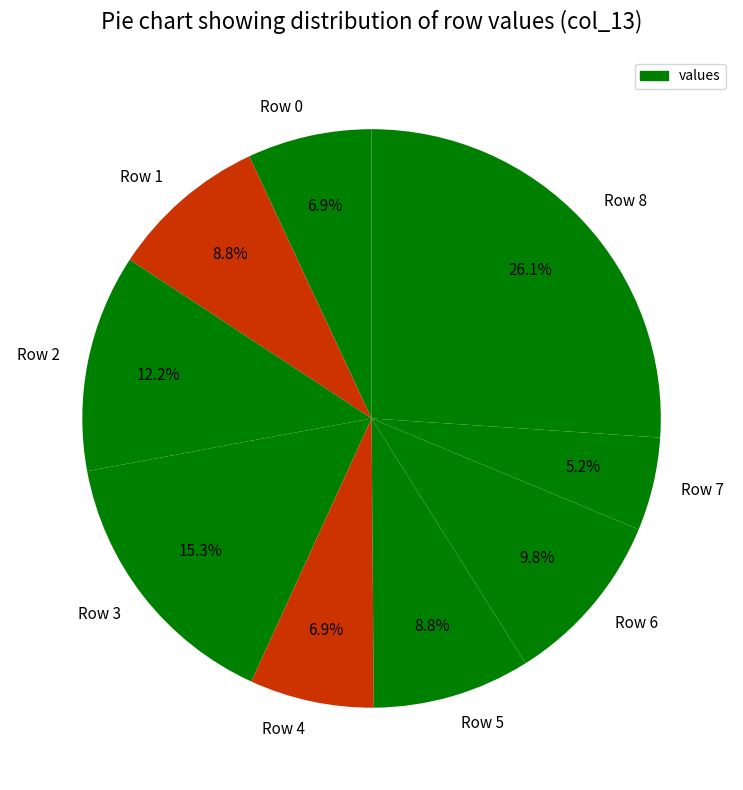

Which slice is the smallest?

Row 7